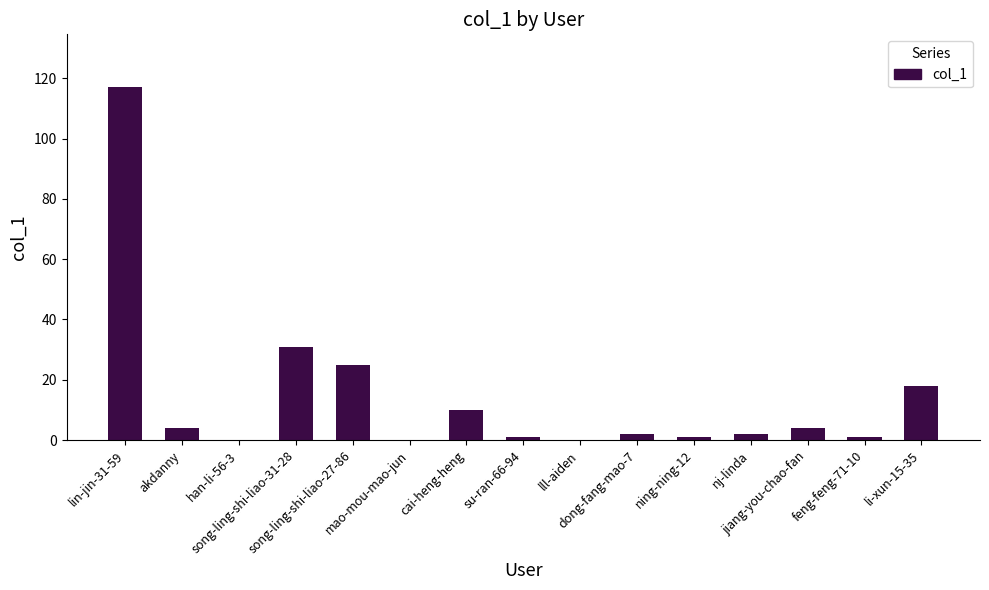

True or false: the data shows 2 at dong-fang-mao-7.

True